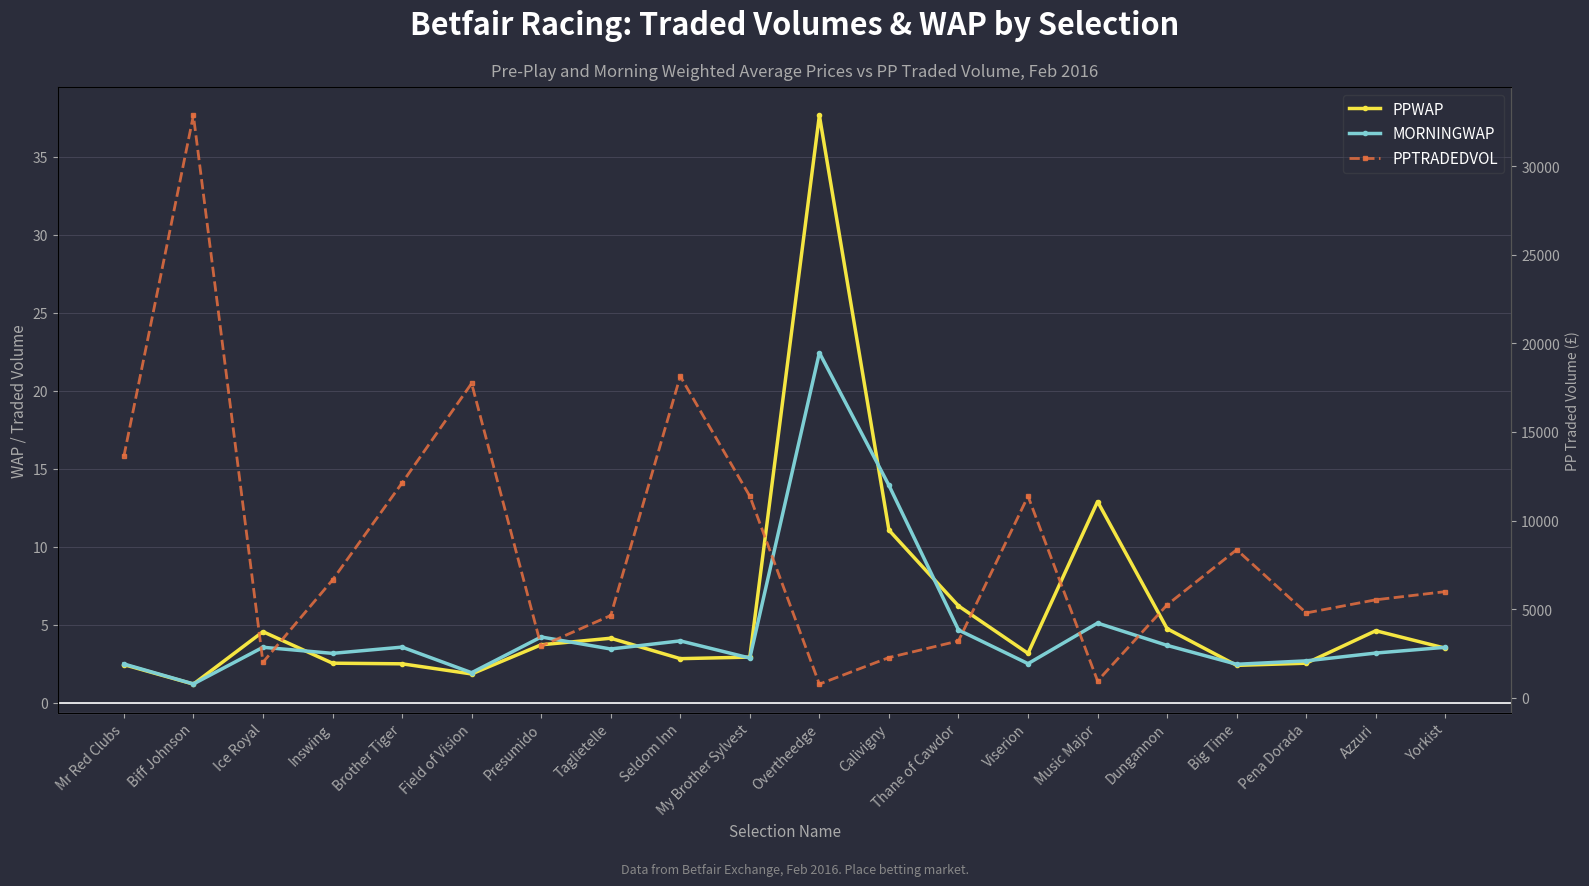

What is the sum of all PPWAP values?

117.7